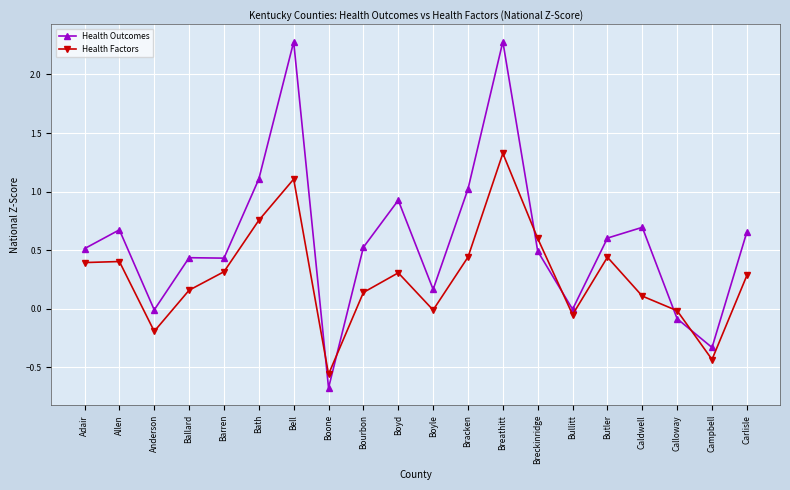

How many lines are shown in the chart?

2